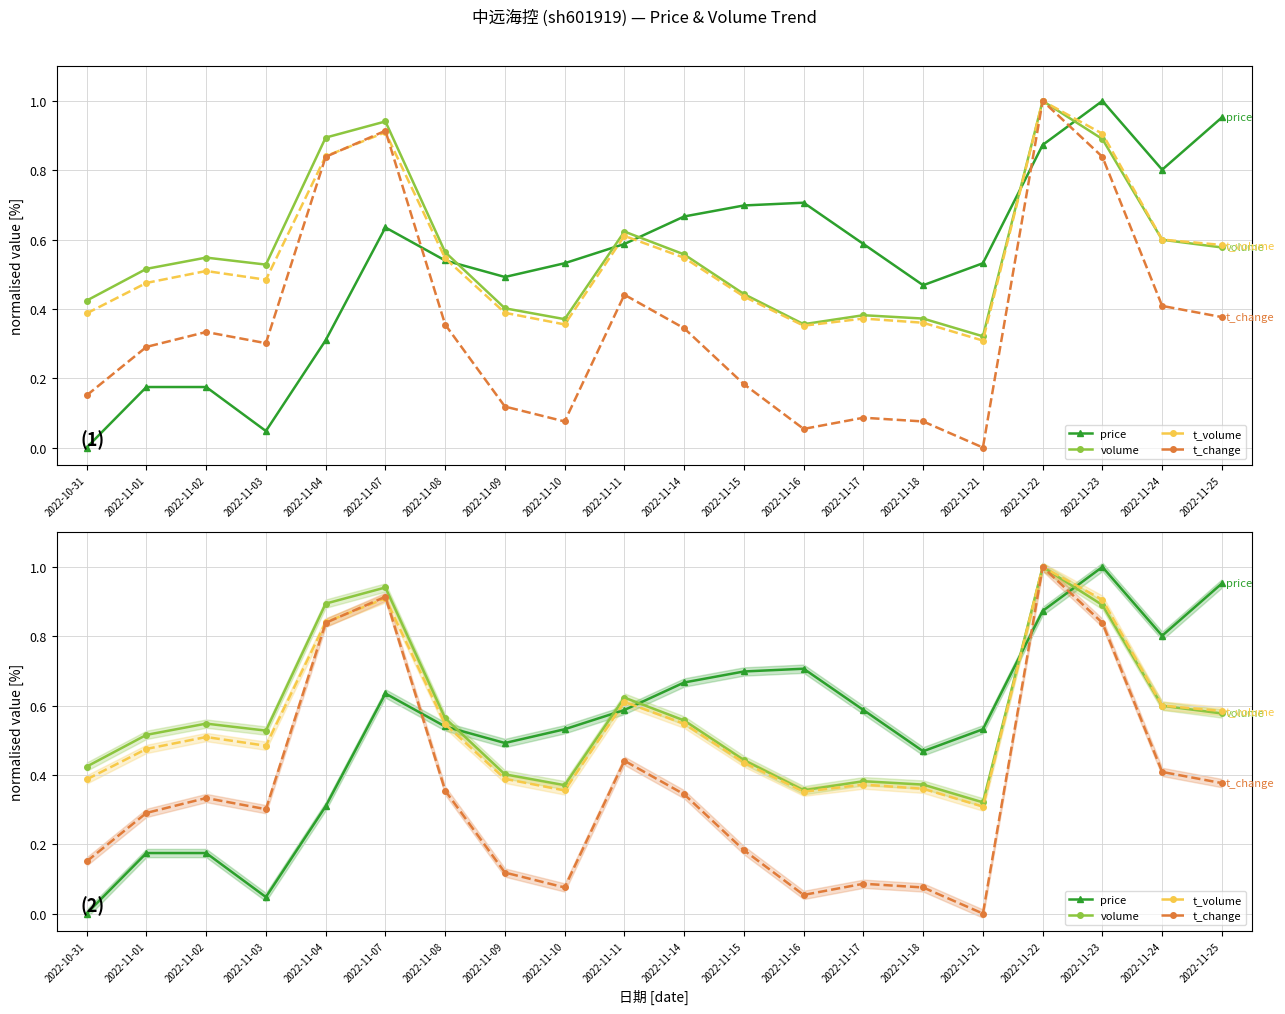

At which category does volume reach its first local peak?

2022-11-02